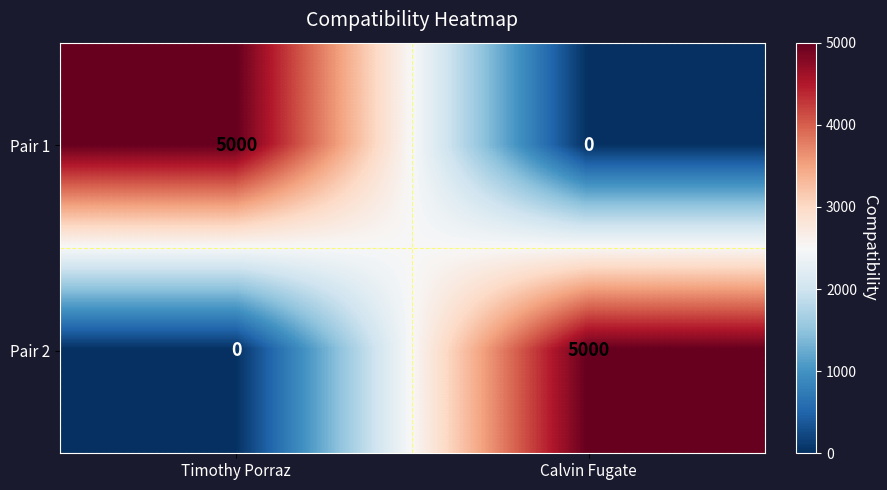

Rank the series at Timothy Porraz from lowest to highest value.

Pair 2, Pair 1